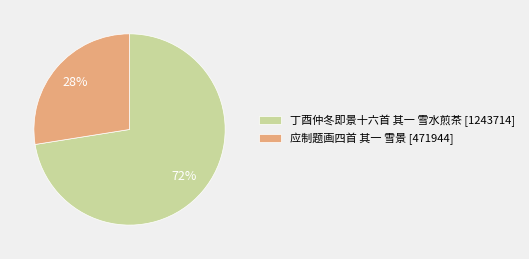

Combined, do 丁酉仲冬即景十六首 其一 雪水煎茶 [1243714] and 应制题画四首 其一 雪景 [471944] account for over 50%?

Yes